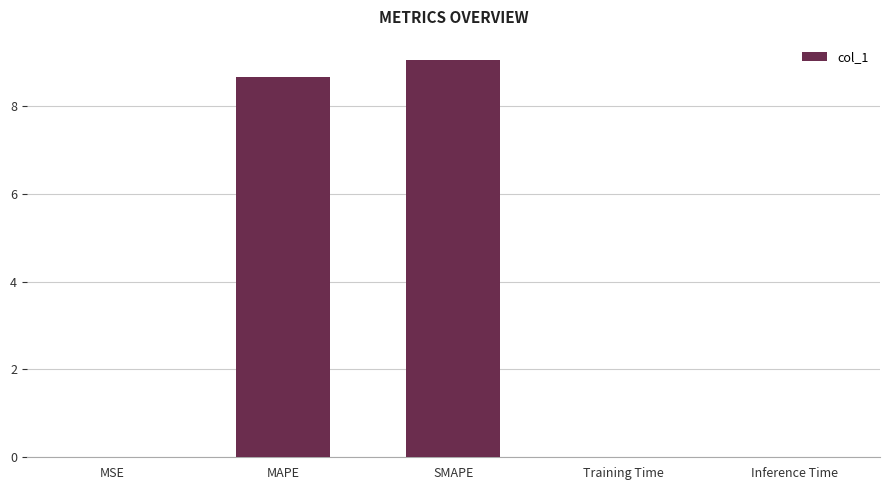

How many series are shown in this chart?

1